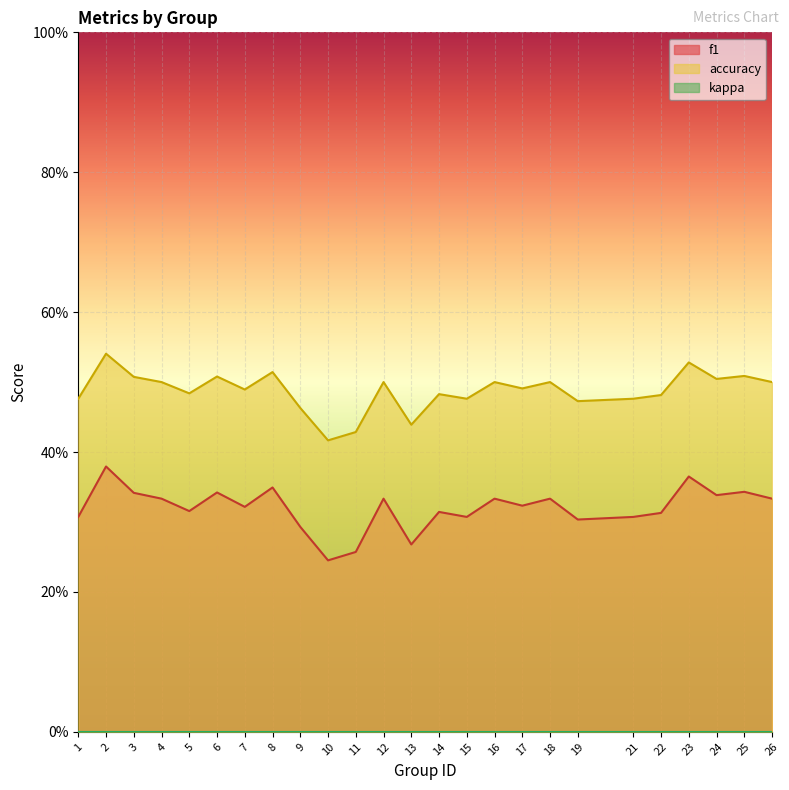

Does the chart display data point markers on the line(s)?

No